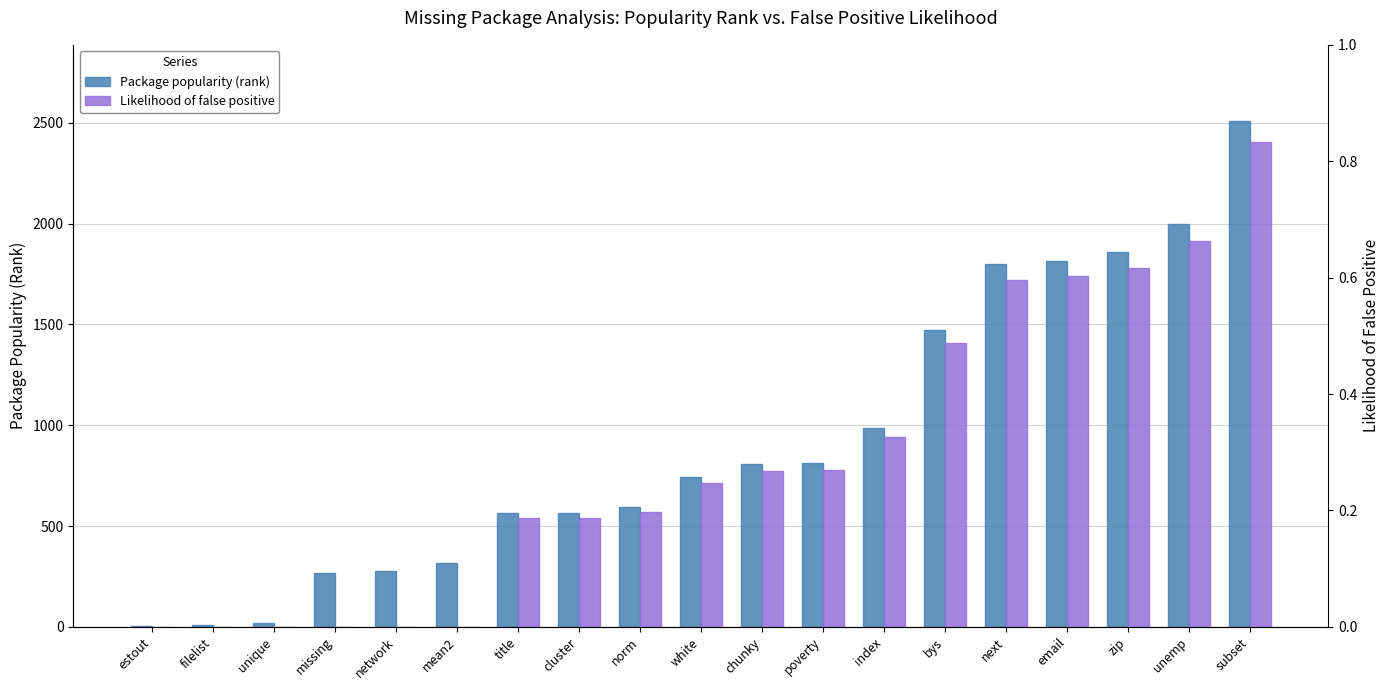

Reading left to right, extract all data points from this chart.

Package popularity (rank): estout=5.0	filelist=8.0	unique=18.0	missing=267.0	network=279.0	mean2=316.0	title=565.0	cluster=566.0	norm=594.0	white=745.0	chunky=807.0	poverty=811.0	index=985.0	bys=1472.0	next=1798.0	email=1817.0	zip=1859.0	unemp=2000.0	subset=2511.0
Likelihood of false positive: estout=0.0	filelist=0.0	unique=0.0	missing=0.0	network=0.0	mean2=0.0	title=0.2	cluster=0.2	norm=0.2	white=0.2	chunky=0.3	poverty=0.3	index=0.3	bys=0.5	next=0.6	email=0.6	zip=0.6	unemp=0.7	subset=0.8